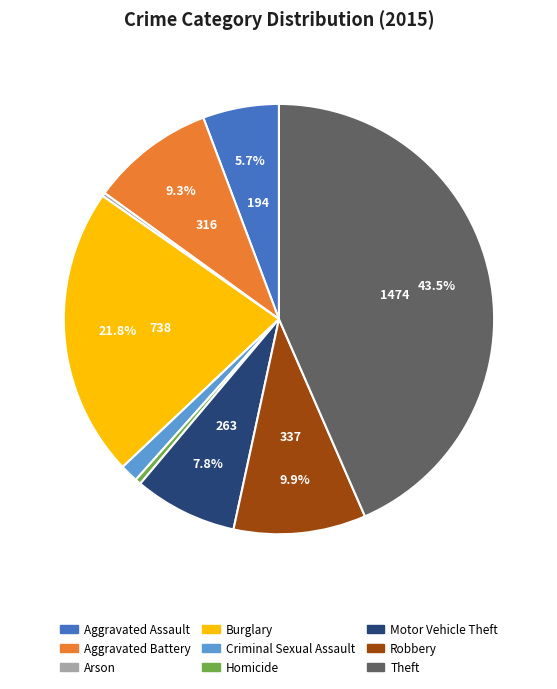

Is Theft the majority of the pie?

No